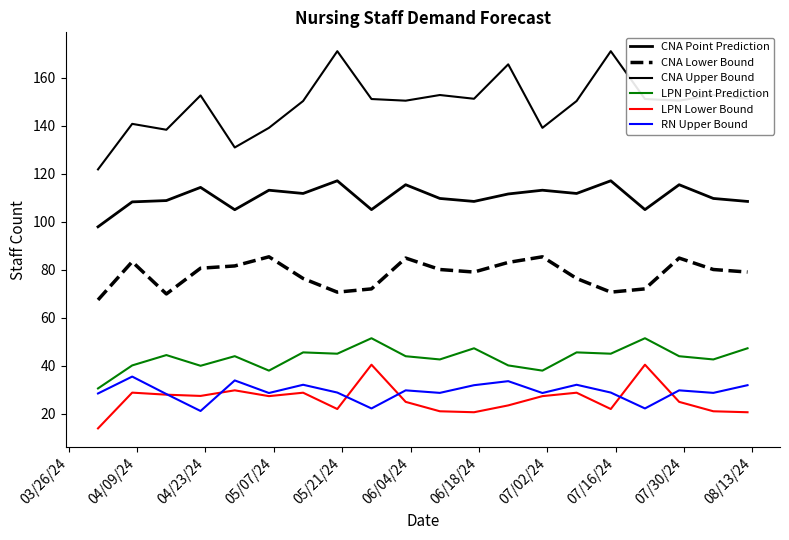

What is the value of the CNA Point Prediction point at the 20th from the left?

108.6